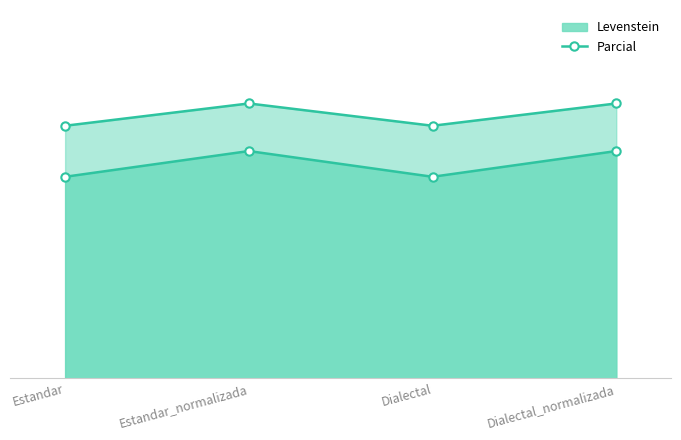

True or false: Parcial has a value of 68.6 at Dialectal.

True